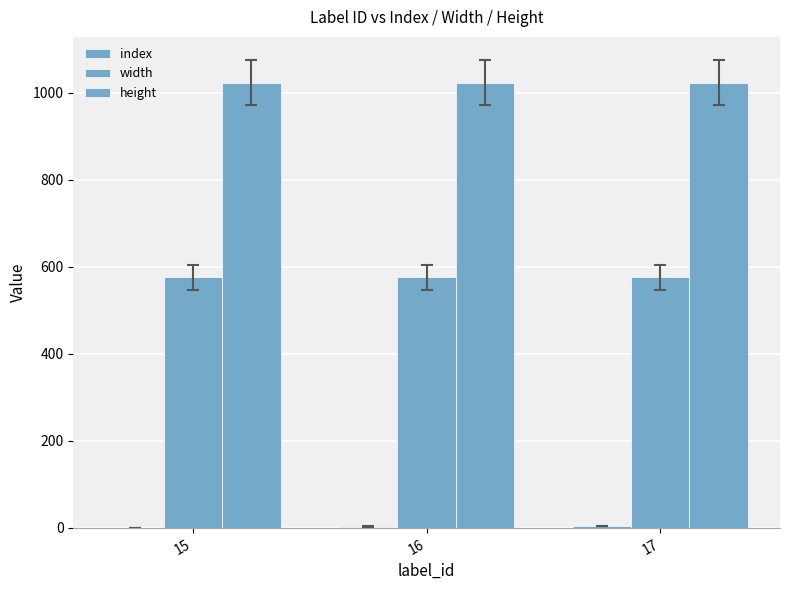

Are the bars horizontal?

No